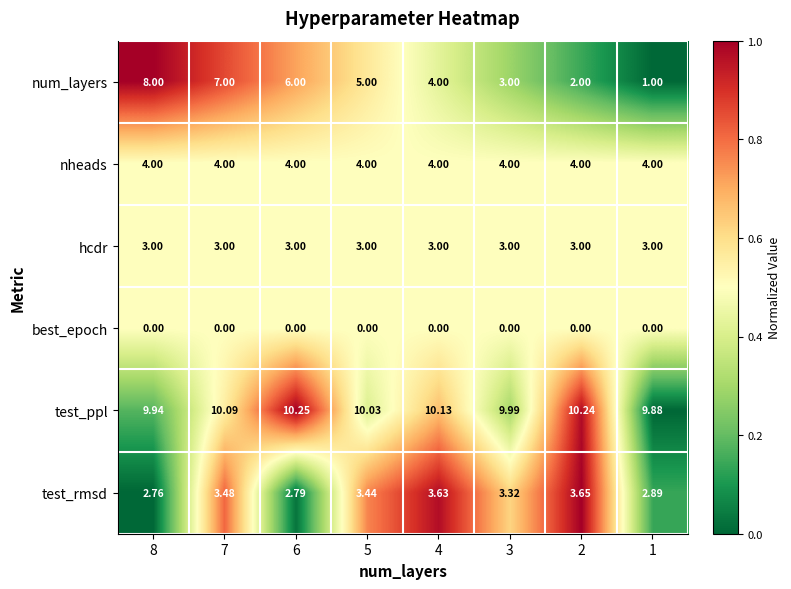

Rank the series by their maximum value, from highest to lowest.

test_ppl, num_layers, nheads, test_rmsd, hcdr, best_epoch